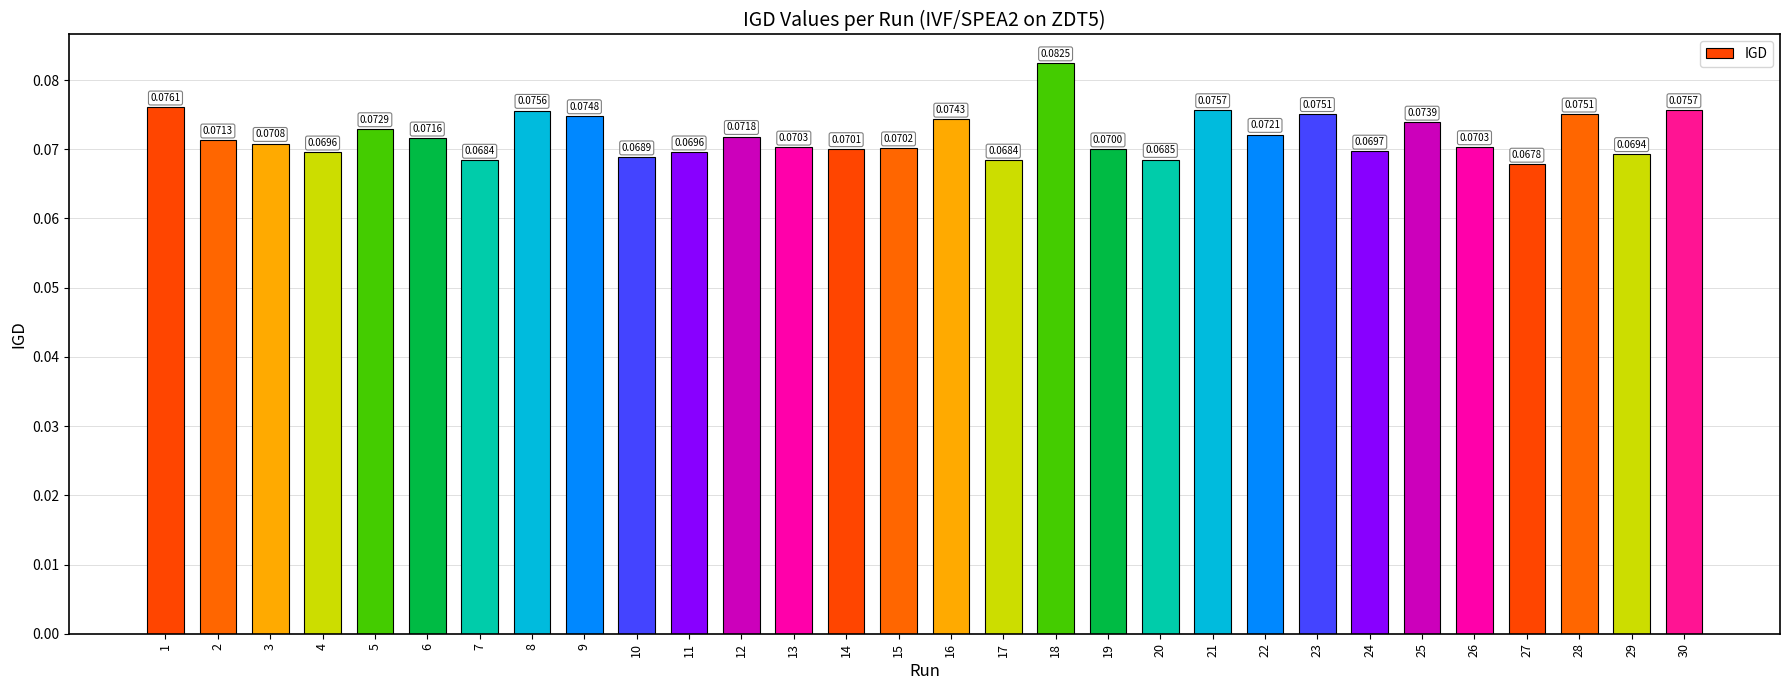

Which has a higher value, 15 or 9?

9